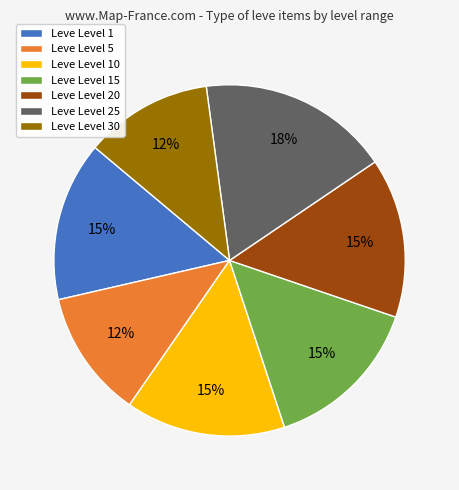

Approximately how many times larger is the value at Leve Level 25 compared to Leve Level 20?

1.2